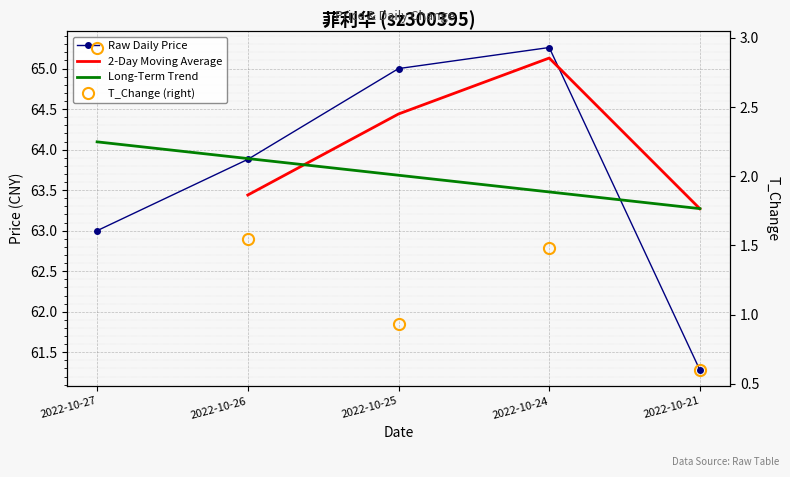

What is the average value of the t_change series?

1.5